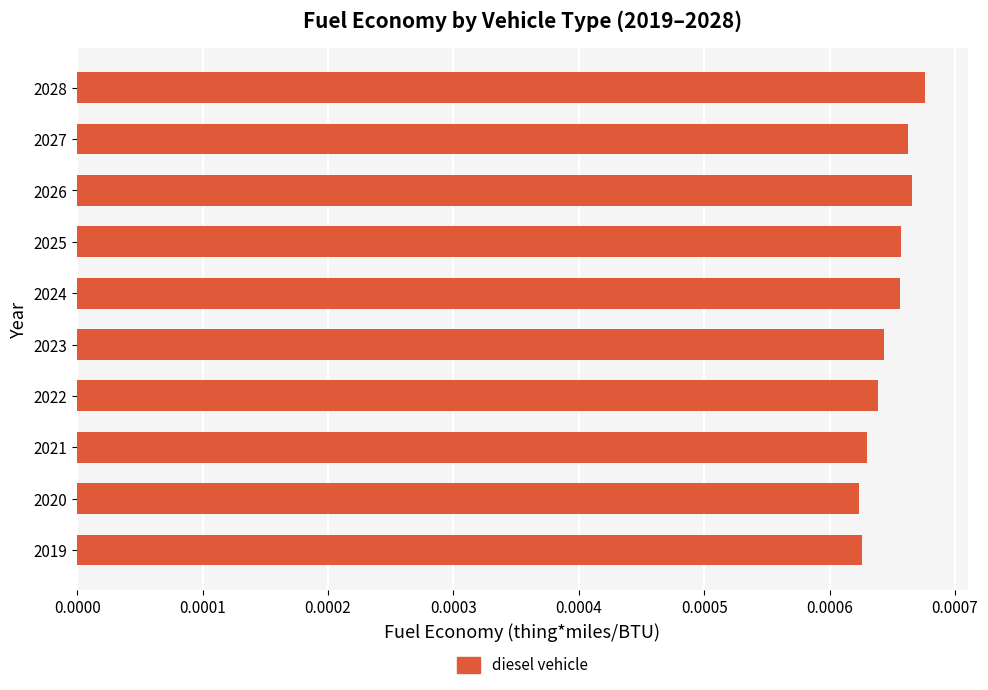

How many values are between 0 and 1?

10